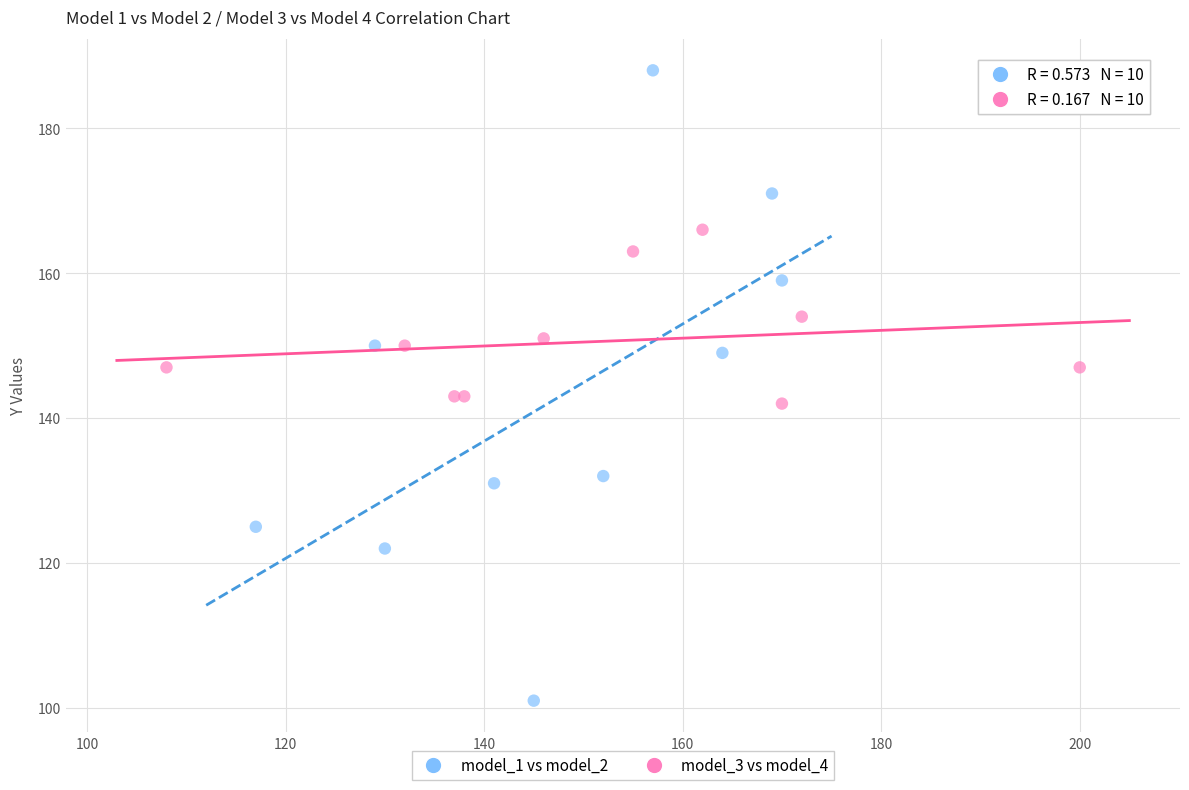

Which series has the largest Y range (max minus min)?

model_1 vs model_2